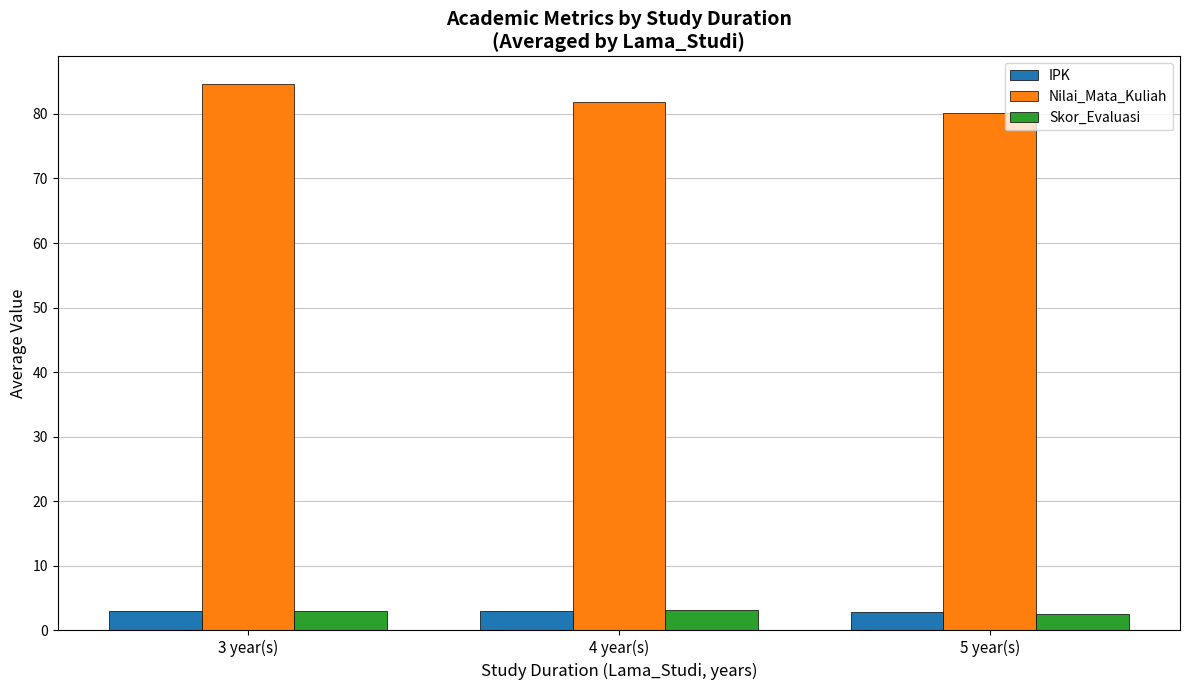

Does the chart contain stacked bars?

No